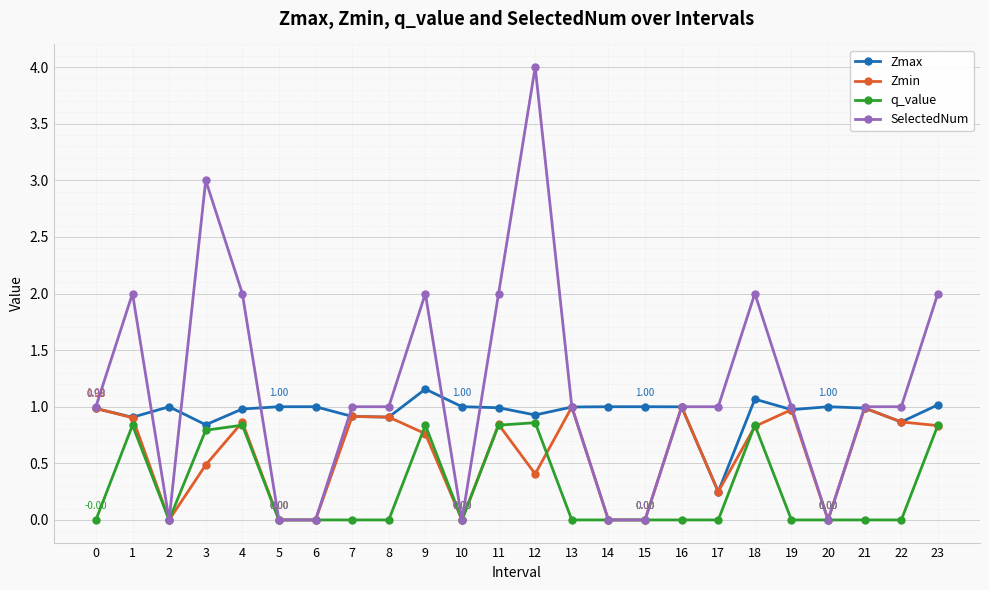

At which category does SelectedNum reach its first local peak?

1